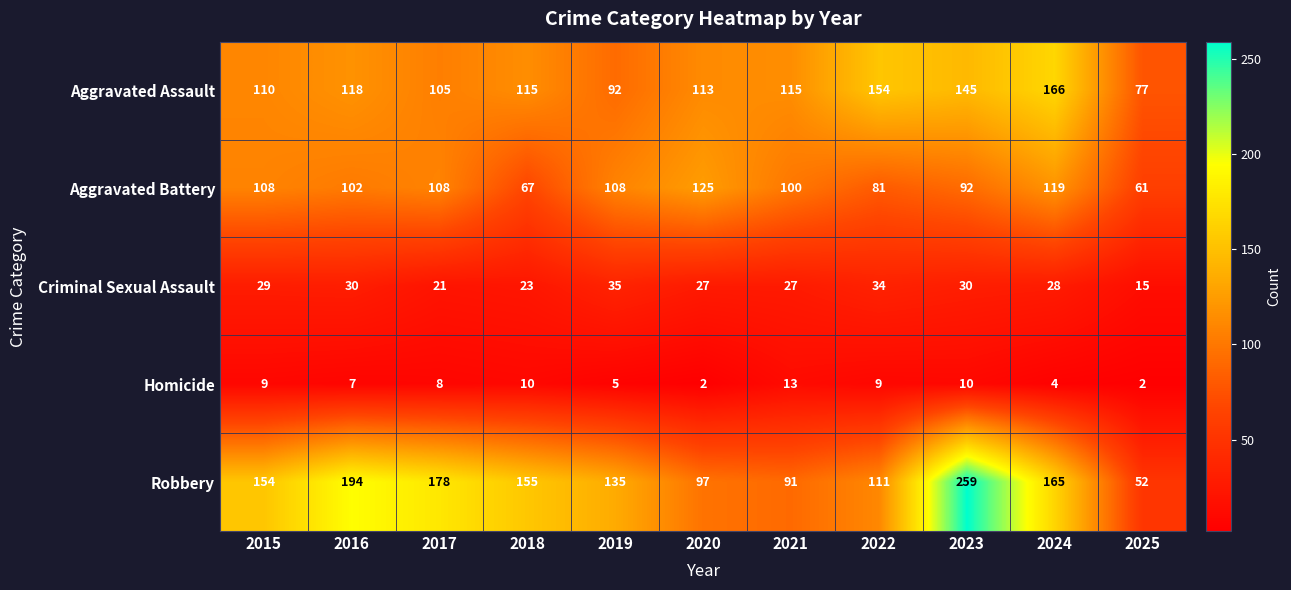

What is the total value across all series at 2021?

346